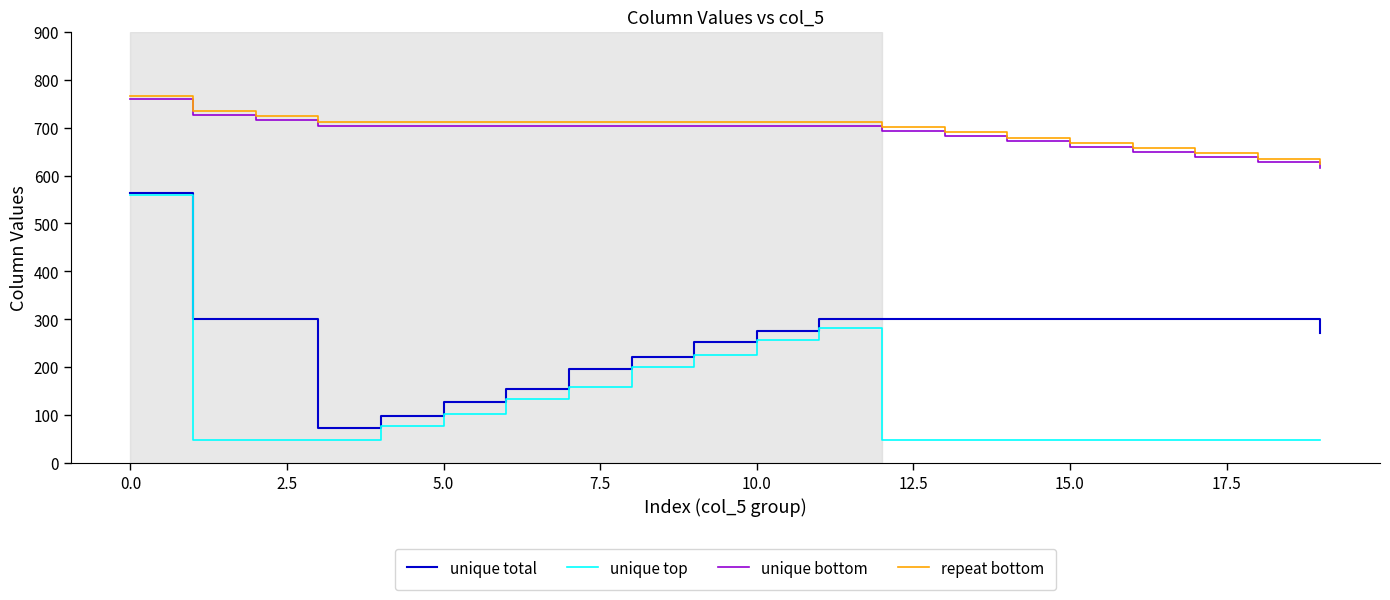

True or false: repeat bottom and unique top cross at least once.

False